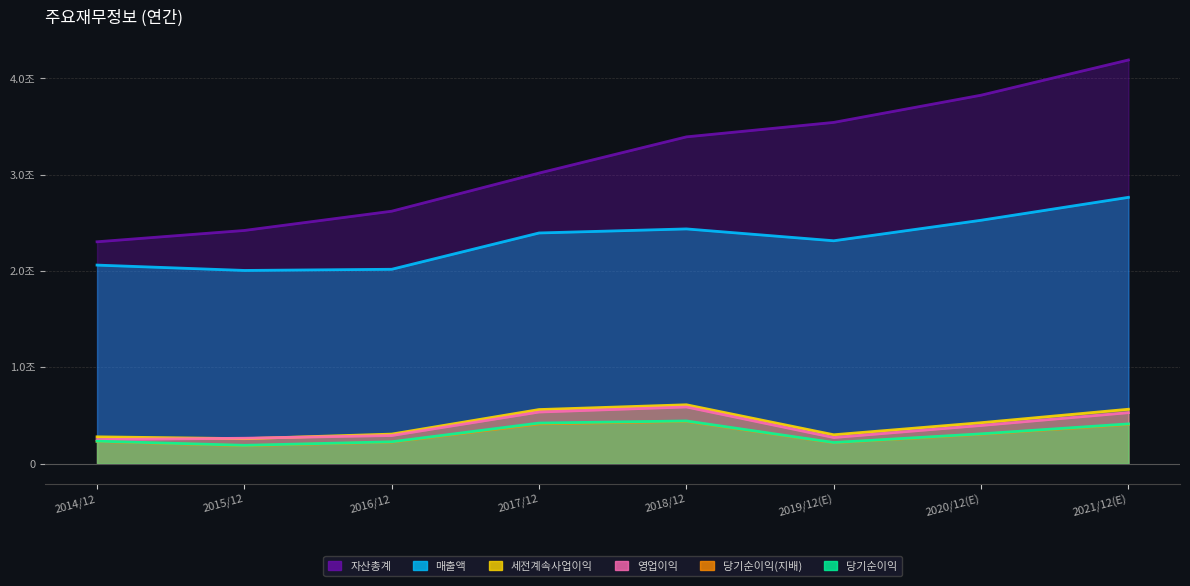

What is the average value of the 자산총계 series?

3165146